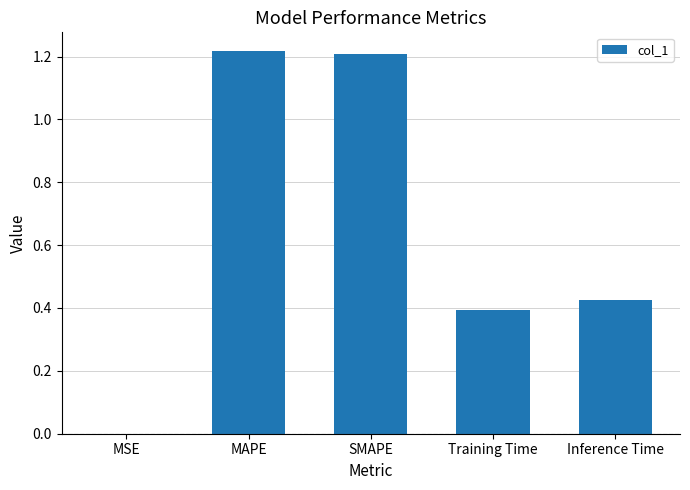

What is the sum of all values?

3.2